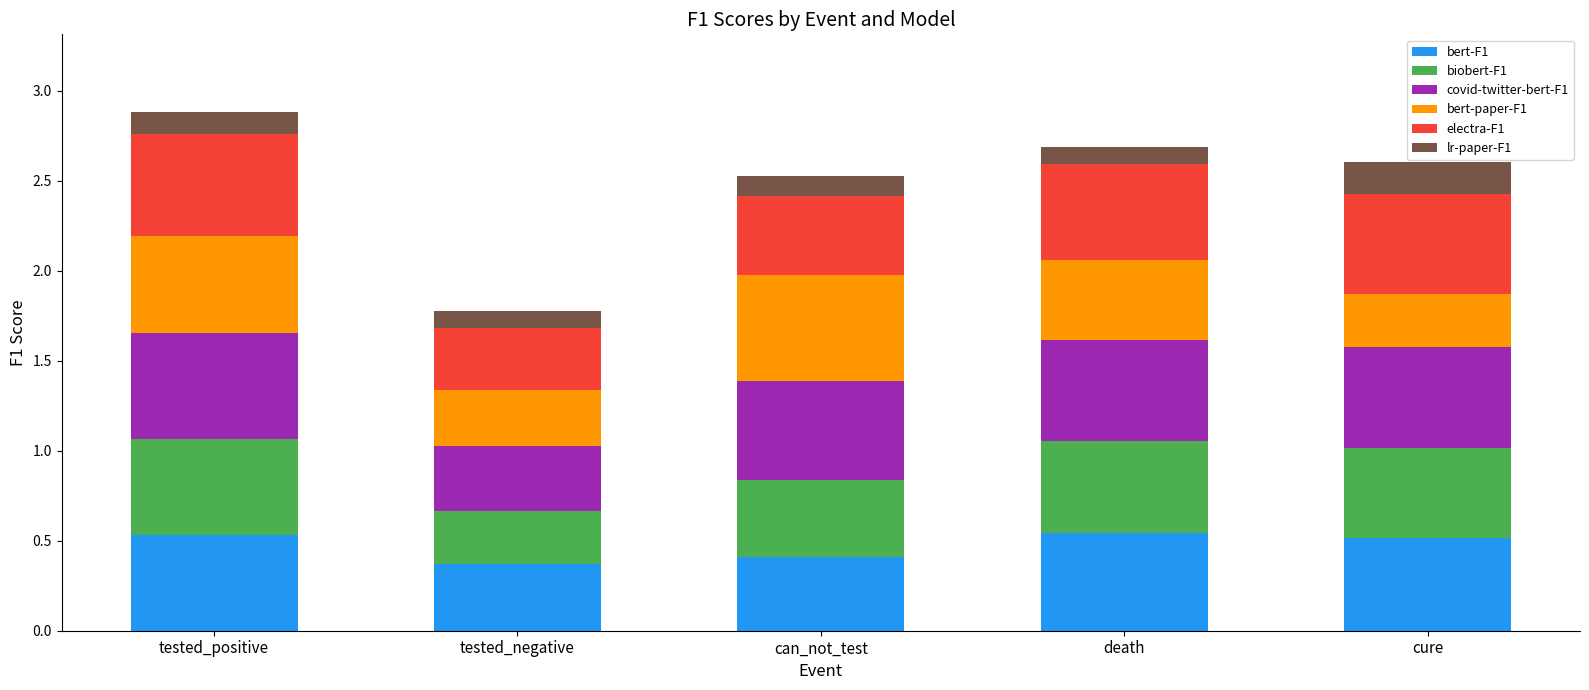

What is the sum of all bert-F1 values?

2.4